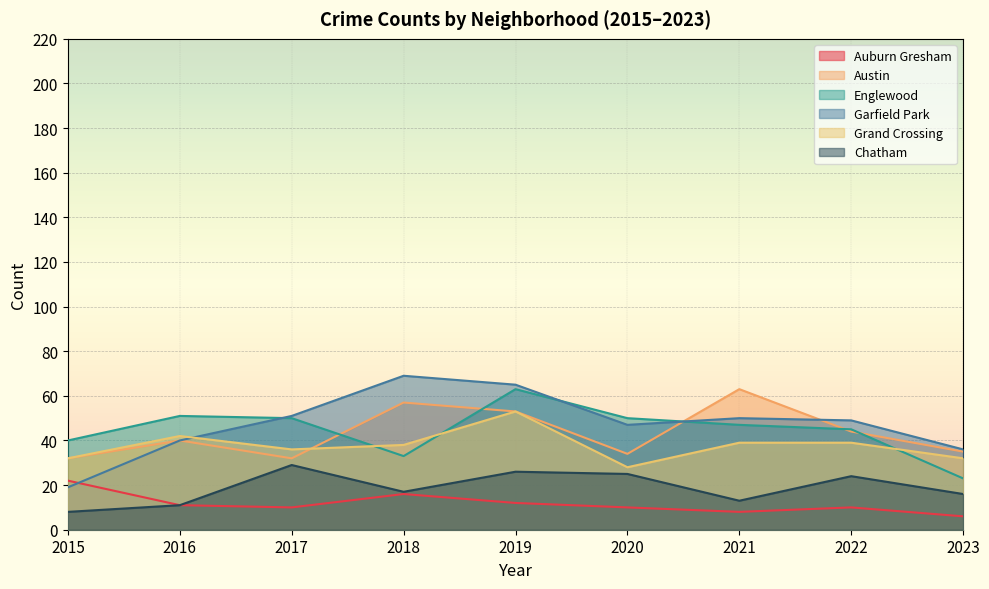

Reading right to left, transcribe all the data shown in this chart.

Auburn Gresham: 2023=6	2022=10	2021=8	2020=10	2019=12	2018=16	2017=10	2016=11	2015=22
Austin: 2023=35	2022=44	2021=63	2020=34	2019=53	2018=57	2017=32	2016=40	2015=32
Englewood: 2023=23	2022=45	2021=47	2020=50	2019=63	2018=33	2017=50	2016=51	2015=40
Garfield Park: 2023=36	2022=49	2021=50	2020=47	2019=65	2018=69	2017=51	2016=40	2015=19
Grand Crossing: 2023=32	2022=39	2021=39	2020=28	2019=53	2018=38	2017=36	2016=42	2015=32
Chatham: 2023=16	2022=24	2021=13	2020=25	2019=26	2018=17	2017=29	2016=11	2015=8